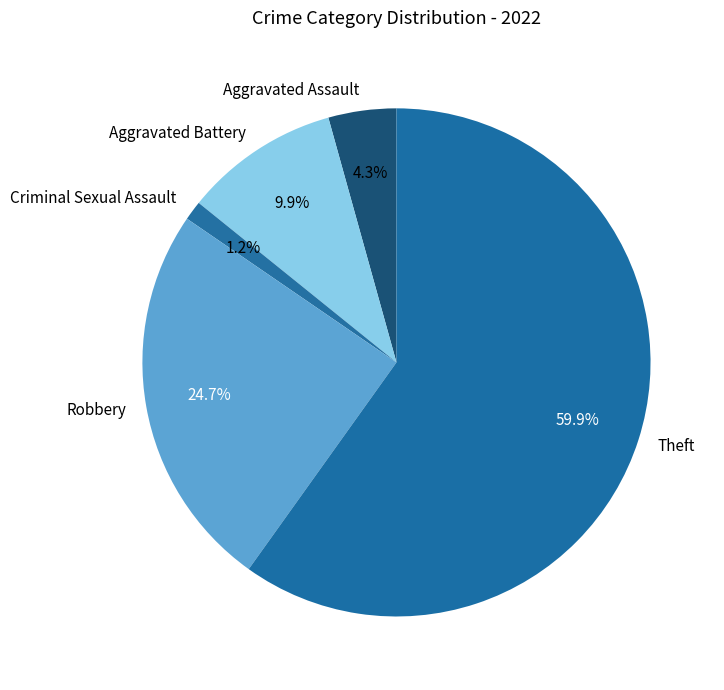

True or false: Theft accounts for 60% of the total.

True